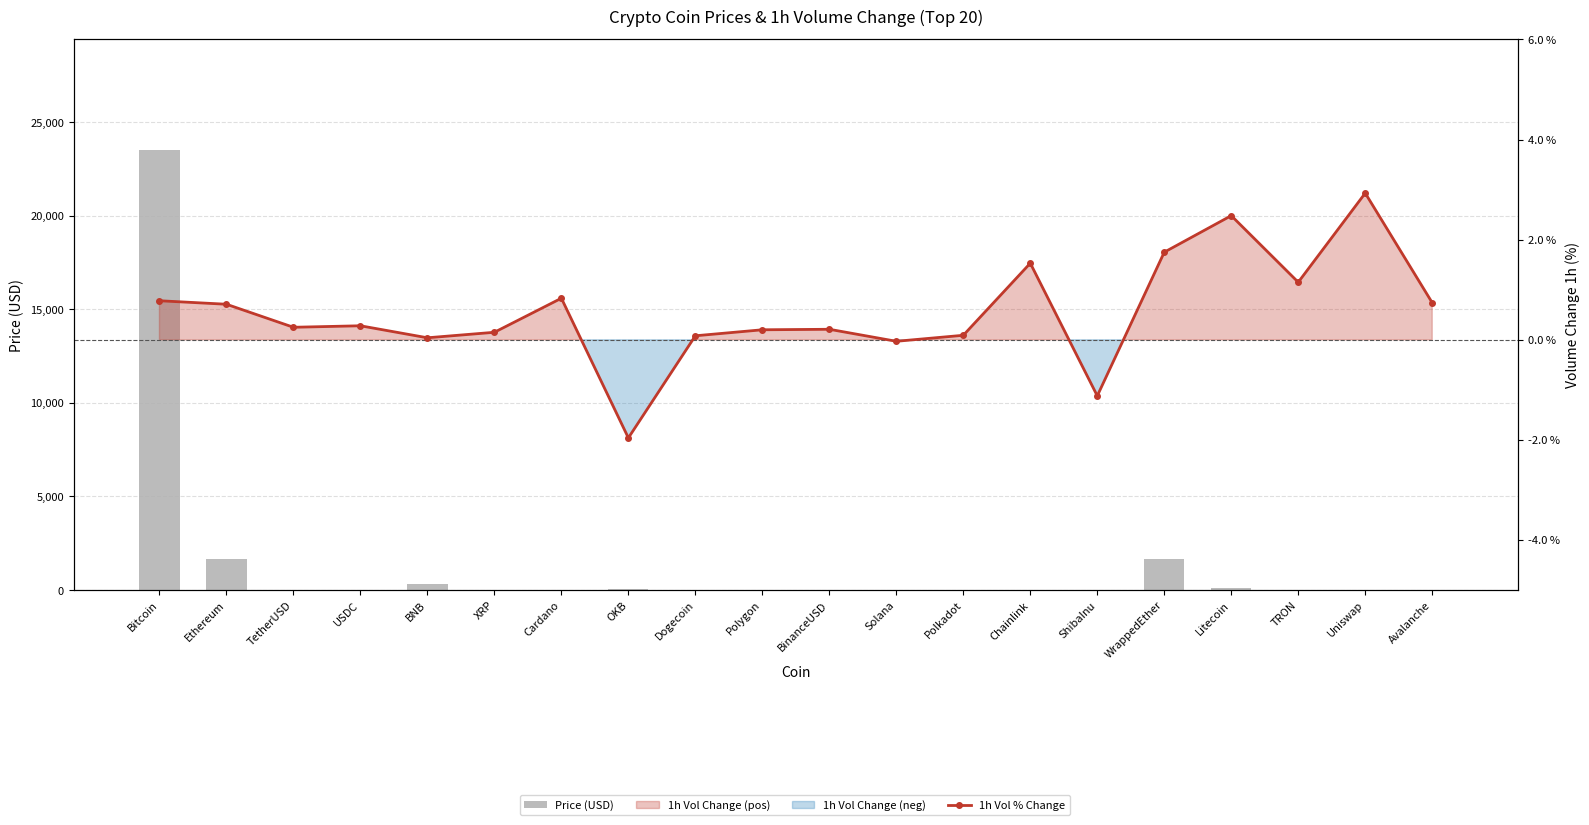

Rank the series by their maximum value, from lowest to highest.

1h Vol % Change, Price (USD)